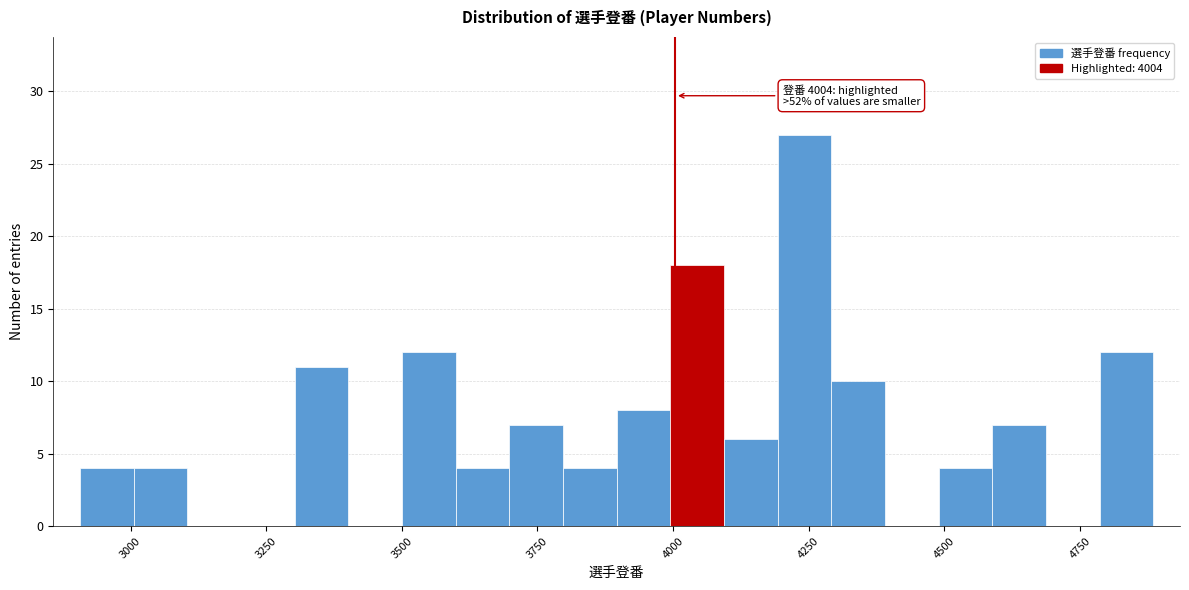

Around what value on the x-axis is the tallest bar? Give the approximate position of its centre, as read against the axis.

4250